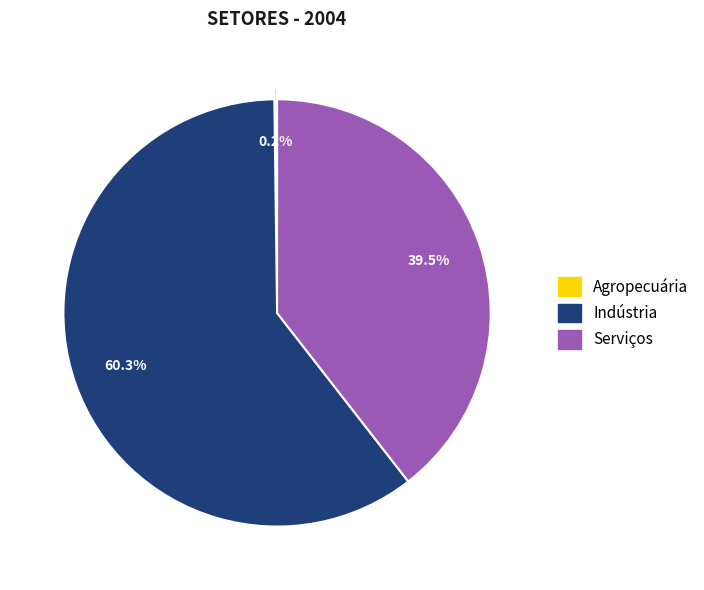

What is the ratio of the value at Serviços to the value at Indústria?

0.7